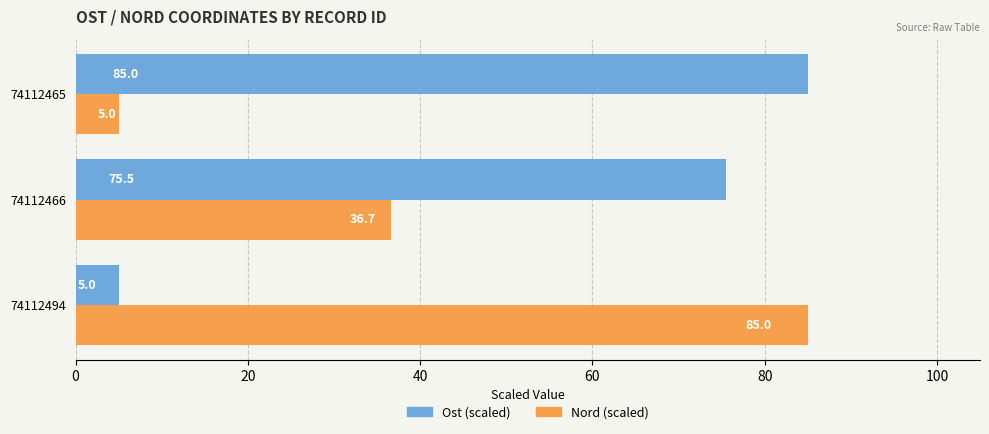

Between 74112466 and 74112465, which series saw the biggest shift?

Nord (scaled)